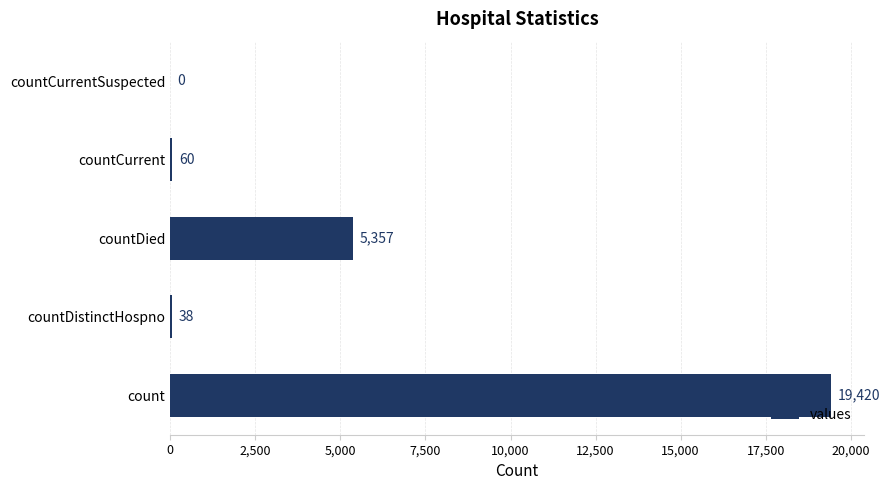

What is the change in value from countDistinctHospno to countCurrent?

+22